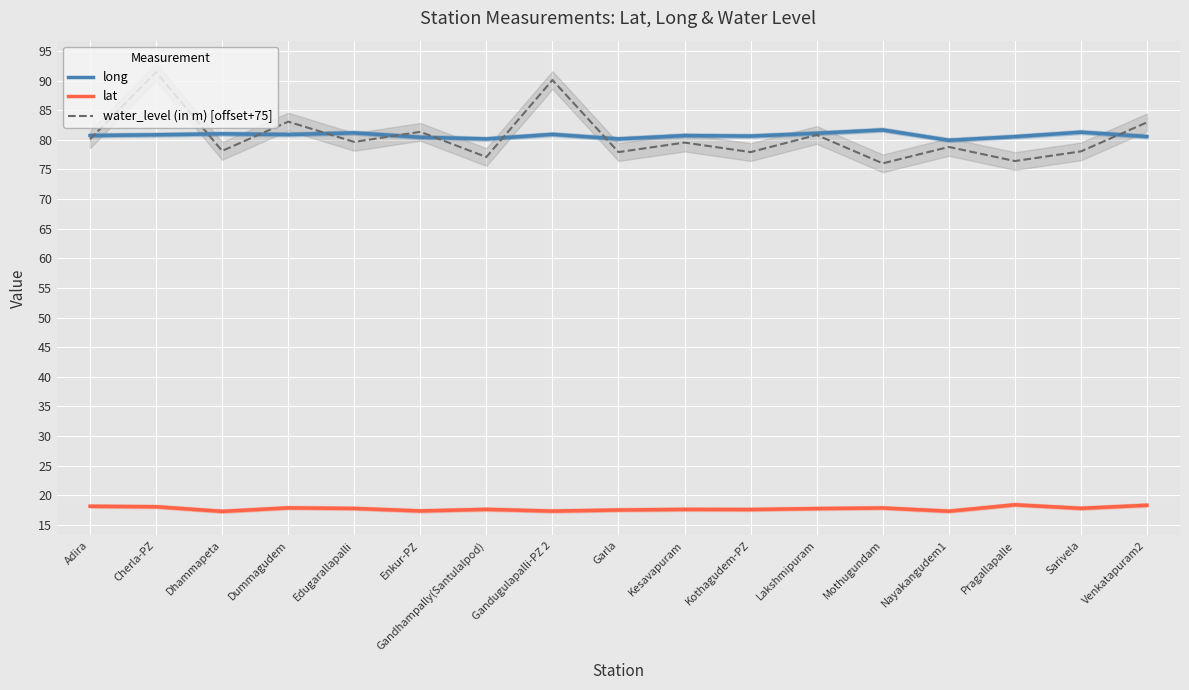

Which series has the largest total across all categories?

long